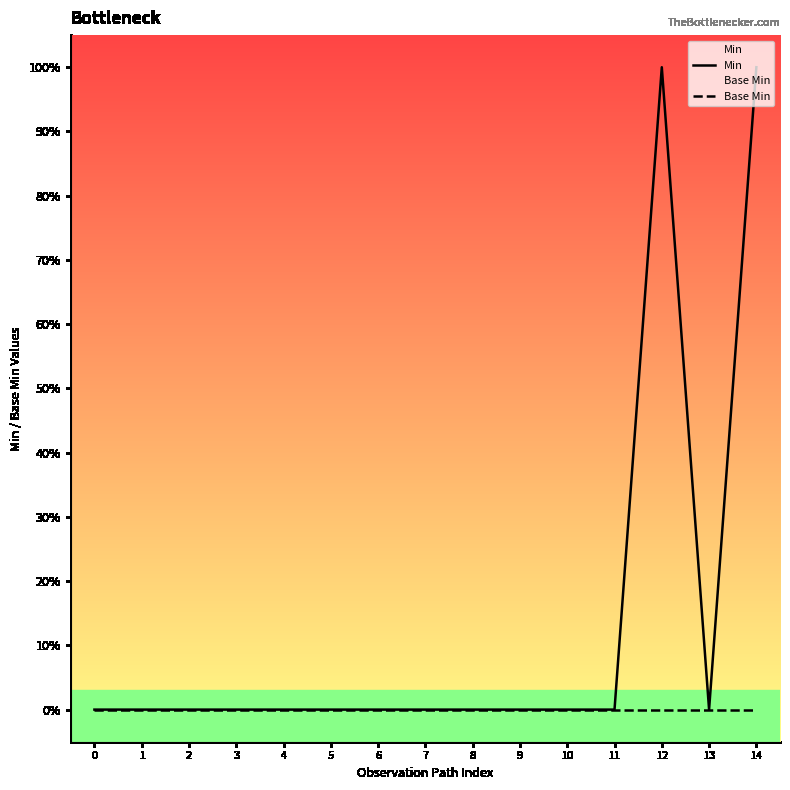

Between 9 and 10, which is larger?

9